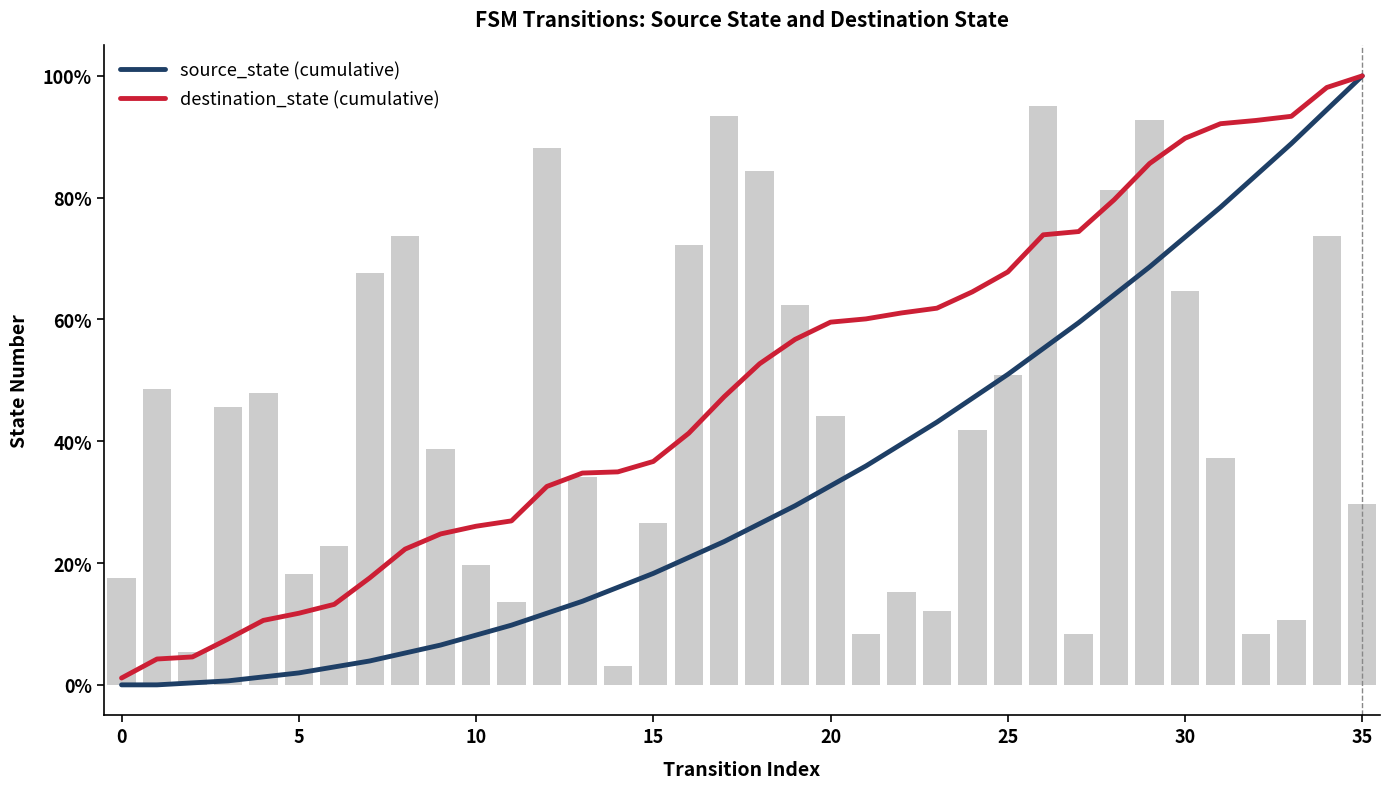

Reading left to right, transcribe all the data shown in this chart.

source_state (cumulative): 0.0	0.0	0.0	0.0	0.0	0.0	0.0	0.0	0.1	0.1	0.1	0.1	0.1	0.1	0.2	0.2	0.2	0.2	0.3	0.3	0.3	0.4	0.4	0.4	0.5	0.5	0.6	0.6	0.6	0.7	0.7	0.8	0.8	0.9	0.9	1.0
destination_state (cumulative): 0.0	0.0	0.0	0.1	0.1	0.1	0.1	0.2	0.2	0.2	0.3	0.3	0.3	0.3	0.3	0.4	0.4	0.5	0.5	0.6	0.6	0.6	0.6	0.6	0.6	0.7	0.7	0.7	0.8	0.9	0.9	0.9	0.9	0.9	1.0	1.0